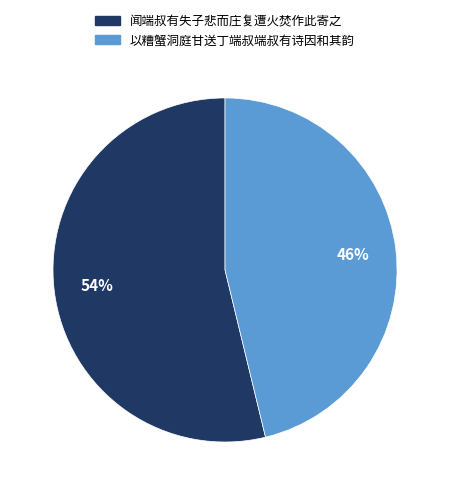

To the nearest percent, what percentage of the pie is 闻端叔有失子悲而庄复遭火焚作此寄之?

54%